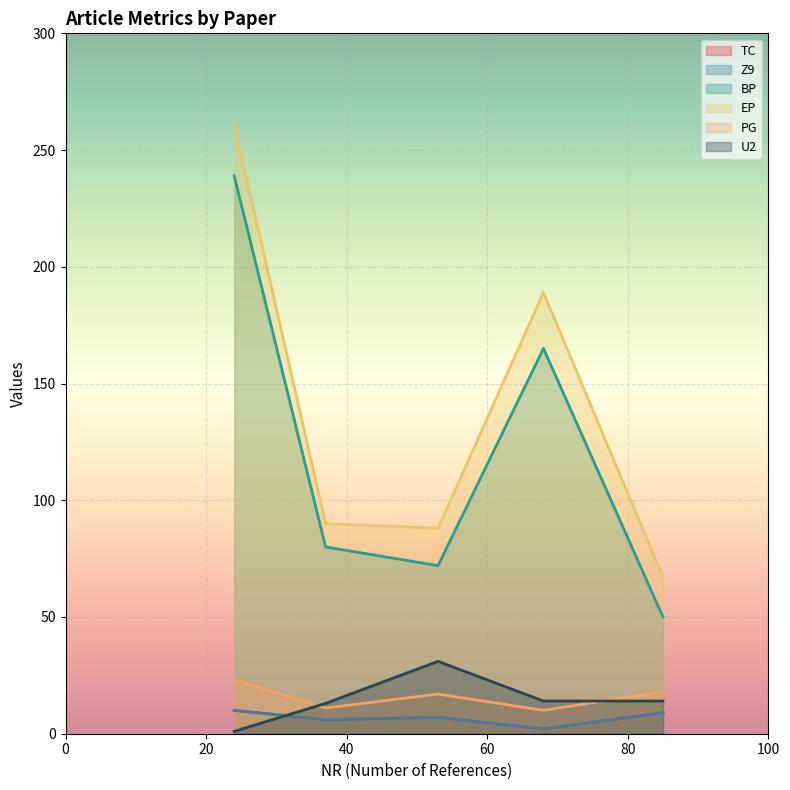

Does the chart display data point markers on the line(s)?

No